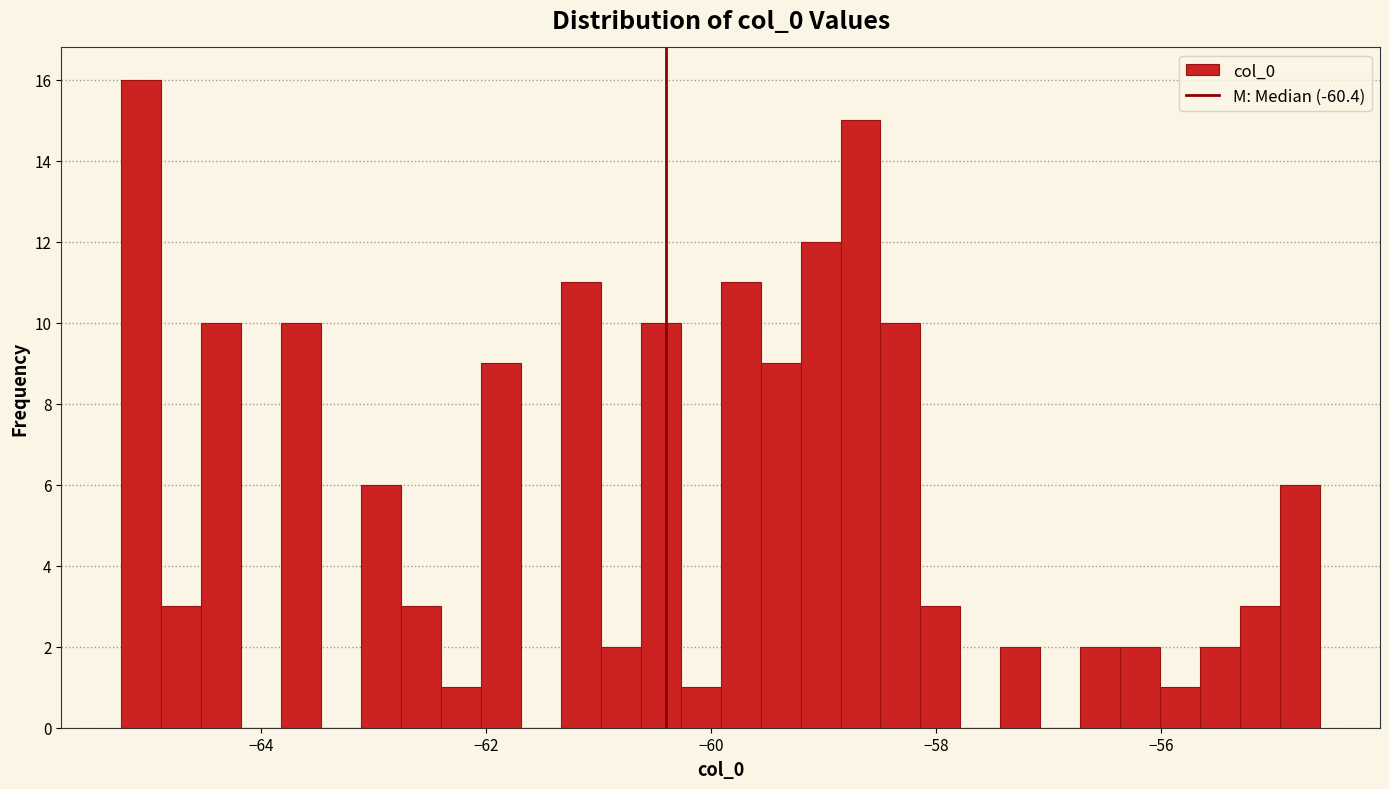

Read against the x-axis, roughly where is the centre of the tallest bar?

-65.0